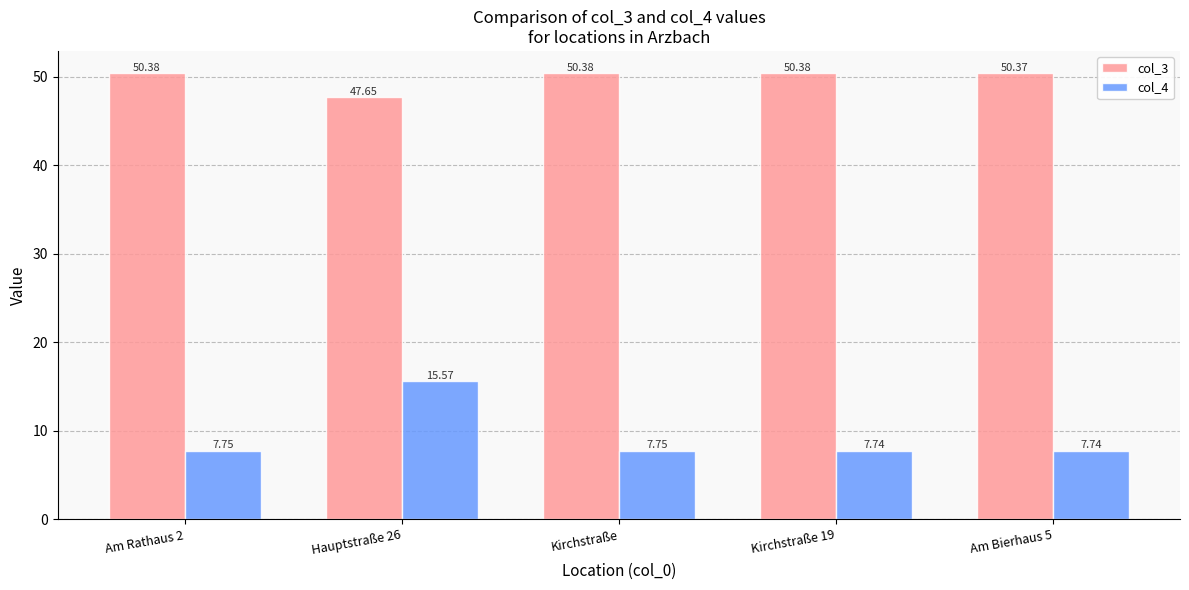

Does the chart contain stacked bars?

No